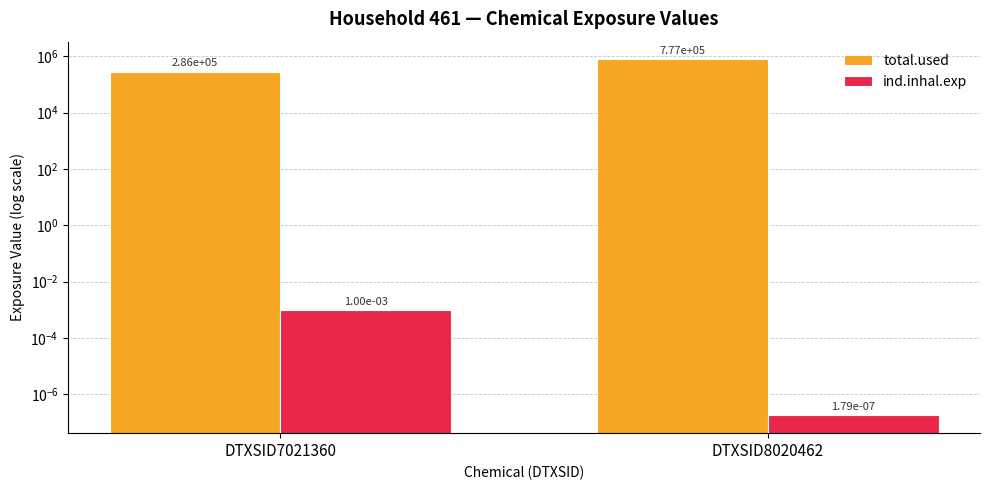

Where does the total.used series first go above 776904?

DTXSID8020462